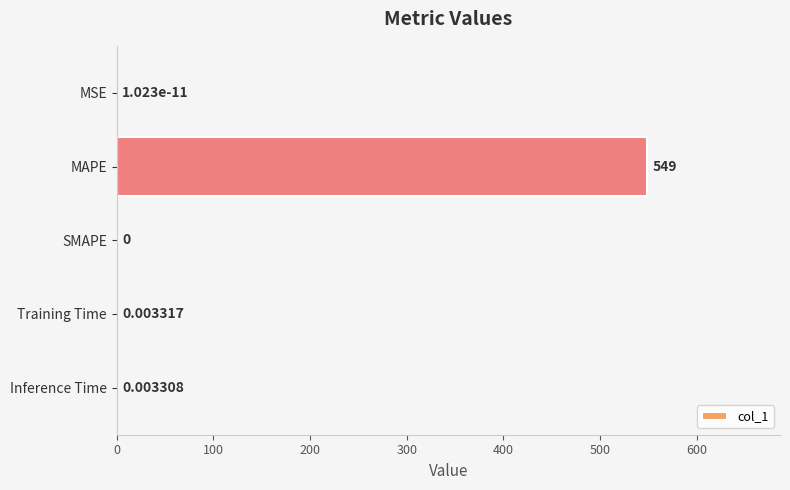

Where is the data nearest to the value 274?

Training Time